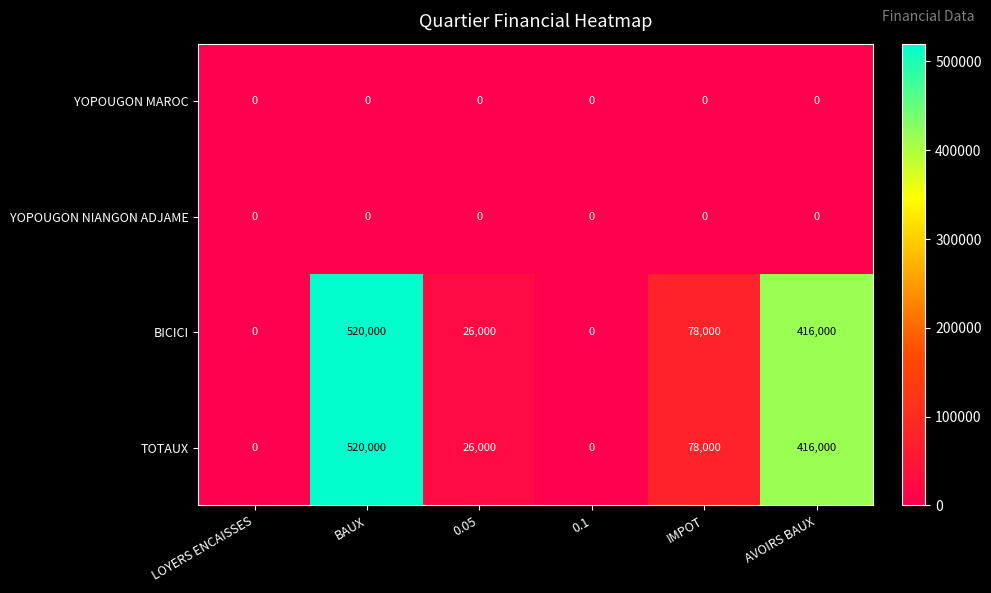

Which category has the highest value across all series?

BAUX